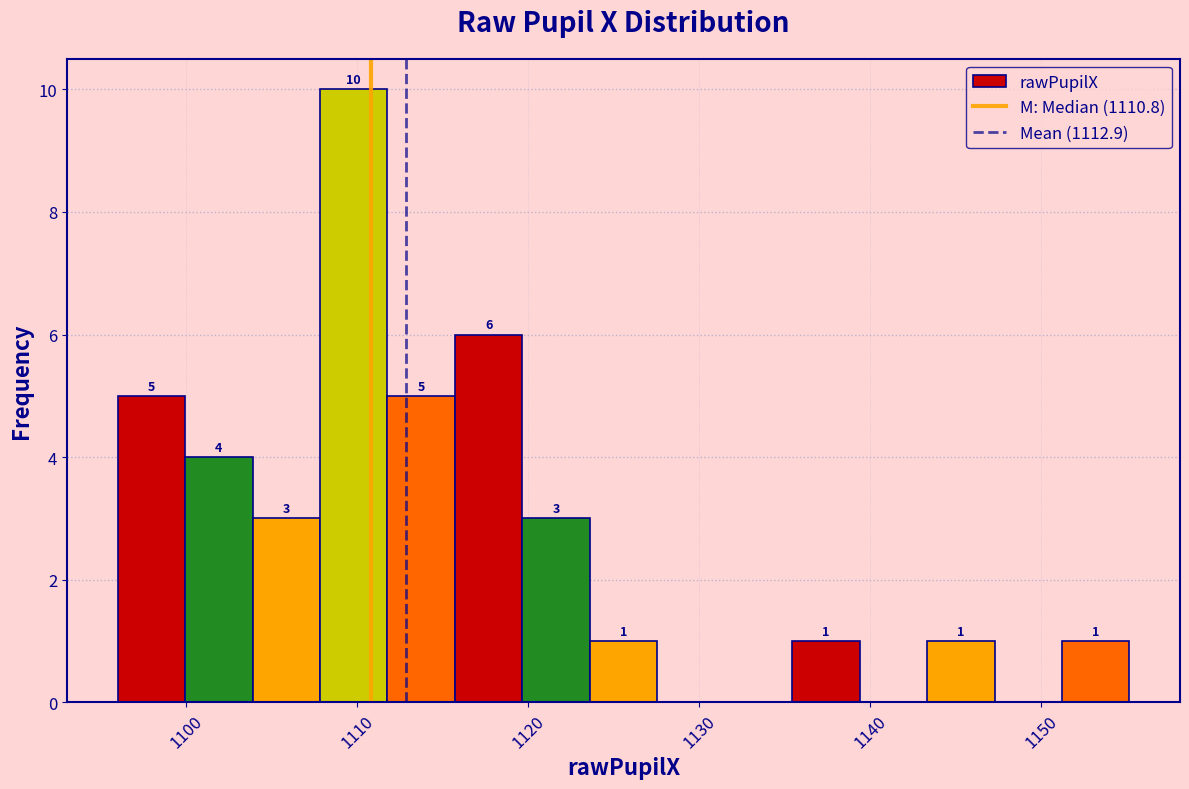

Read against the x-axis, roughly where is the centre of the tallest bar?

1110